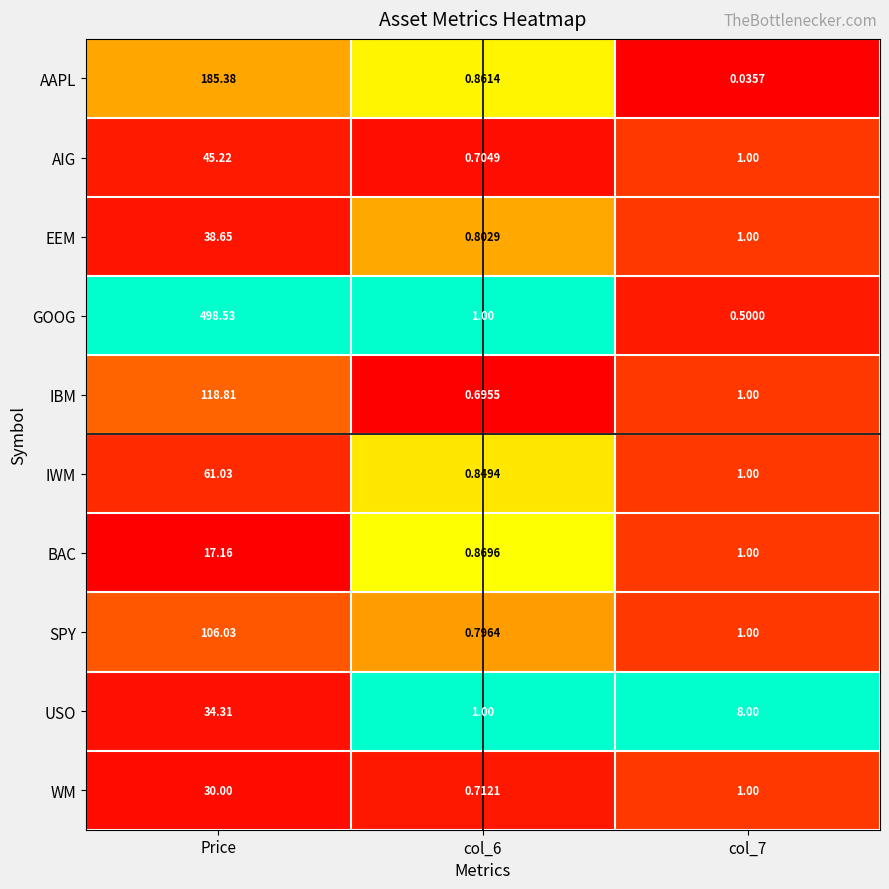

Which label corresponds to the largest value in the chart?

Price